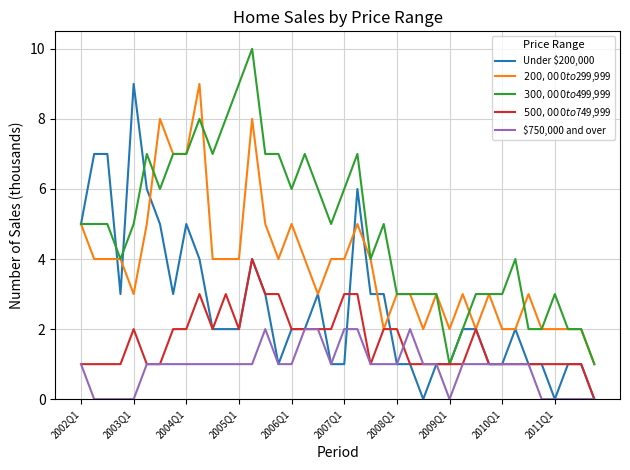

What is the average value of the Under $200,000 series?

3